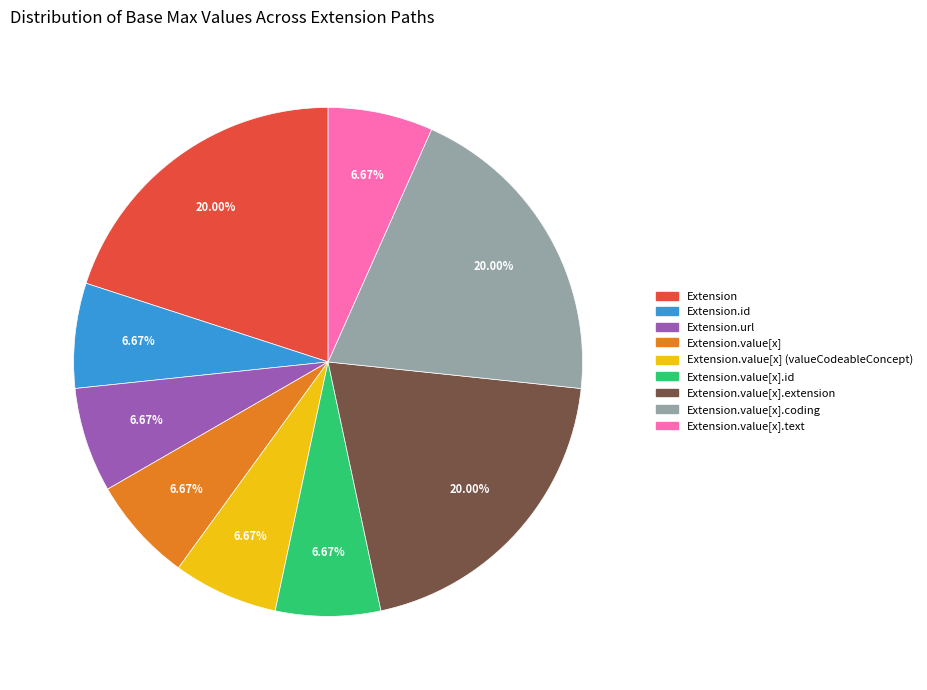

Is there a majority slice in this chart?

No